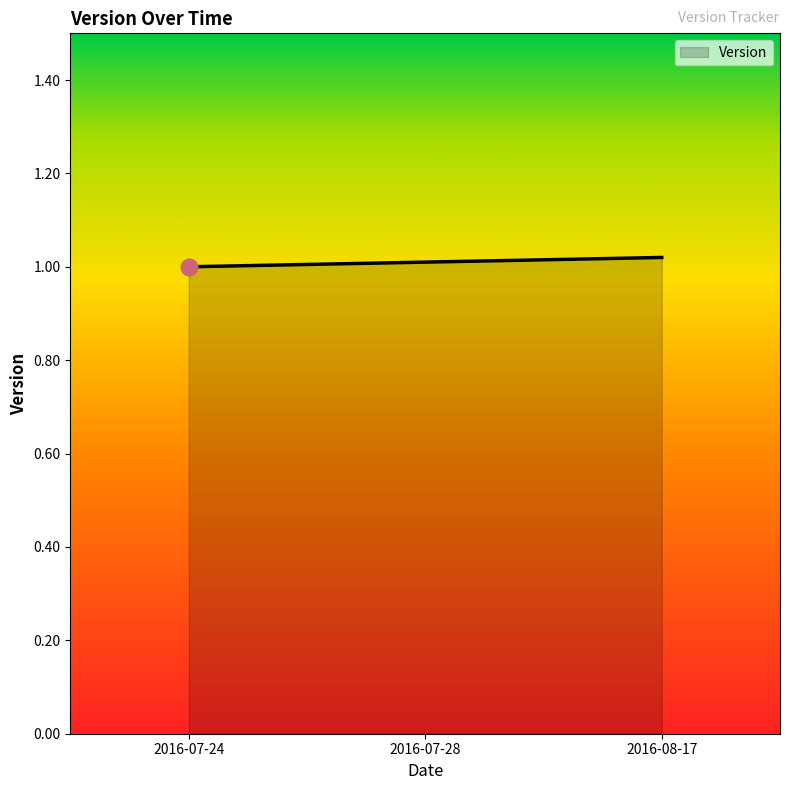

True or false: the data shows 1.3 at 2016-07-28.

False